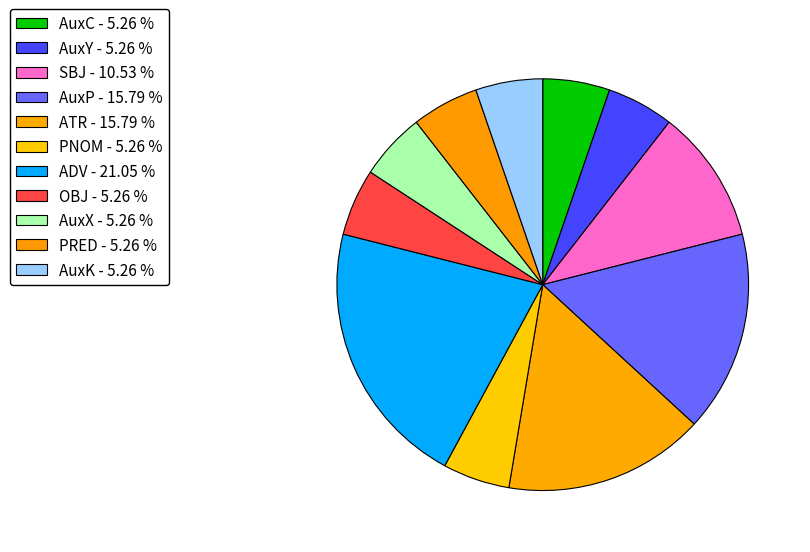

What is the ratio of the value at ADV to the value at AuxK?

4.0